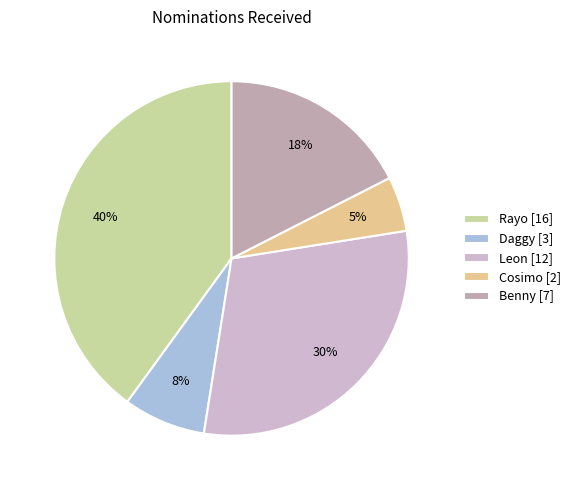

To the nearest percent, what is the difference between the Benny and Rayo slice percentages?

22%